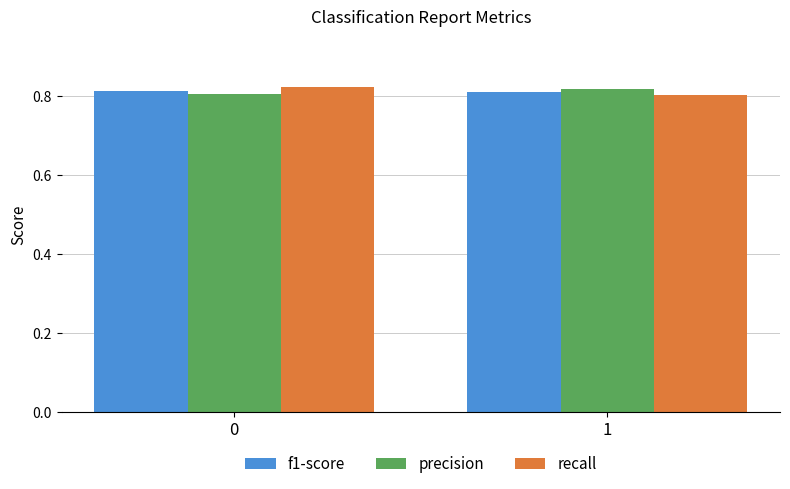

Is it true that precision equals 1.2 at 0?

False